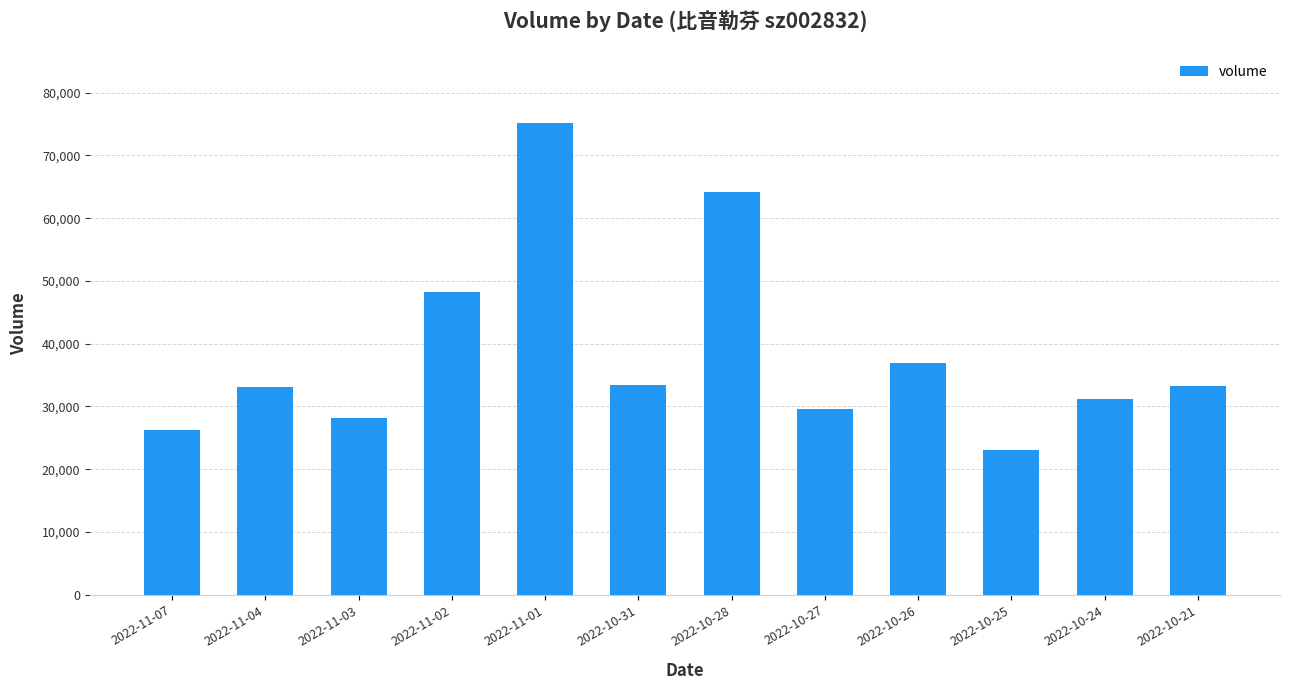

Approximately how many times larger is the value at 2022-11-03 compared to 2022-10-26?

0.8